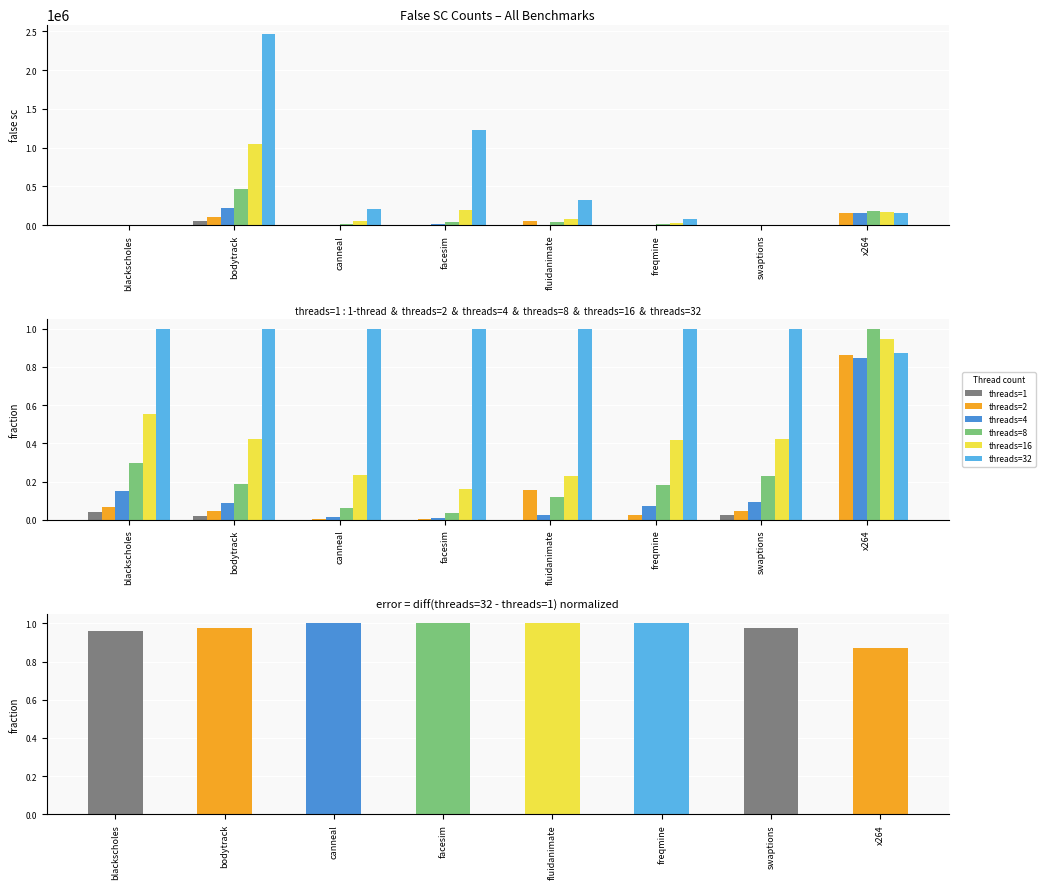

Reading left to right, what are all the values shown in this chart?

threads=1: blackscholes=3	bodytrack=53464	canneal=2	facesim=0	fluidanimate=2	freqmine=0	swaptions=3	x264=0
threads=2: blackscholes=5	bodytrack=107737	canneal=573	facesim=3414	fluidanimate=50868	freqmine=1970	swaptions=6	x264=153401
threads=4: blackscholes=11	bodytrack=217815	canneal=2532	facesim=9356	fluidanimate=7433	freqmine=5926	swaptions=12	x264=150678
threads=8: blackscholes=22	bodytrack=463664	canneal=12236	facesim=40308	fluidanimate=39786	freqmine=14566	swaptions=29	x264=177765
threads=16: blackscholes=41	bodytrack=1043653	canneal=48784	facesim=198368	fluidanimate=75197	freqmine=33713	swaptions=53	x264=168062
threads=32: blackscholes=74	bodytrack=2465508	canneal=207342	facesim=1221834	fluidanimate=329309	freqmine=80935	swaptions=126	x264=155225